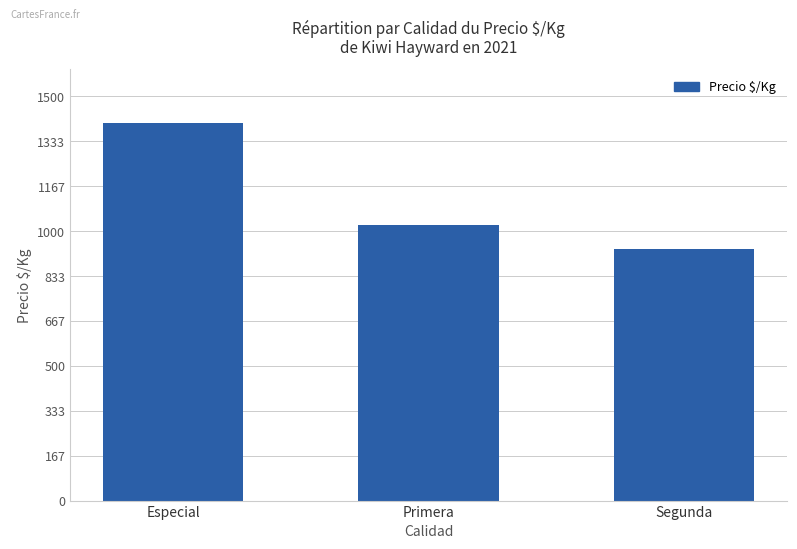

Reading left to right, extract all data points from this chart.

Especial=1400	Primera=1023	Segunda=933